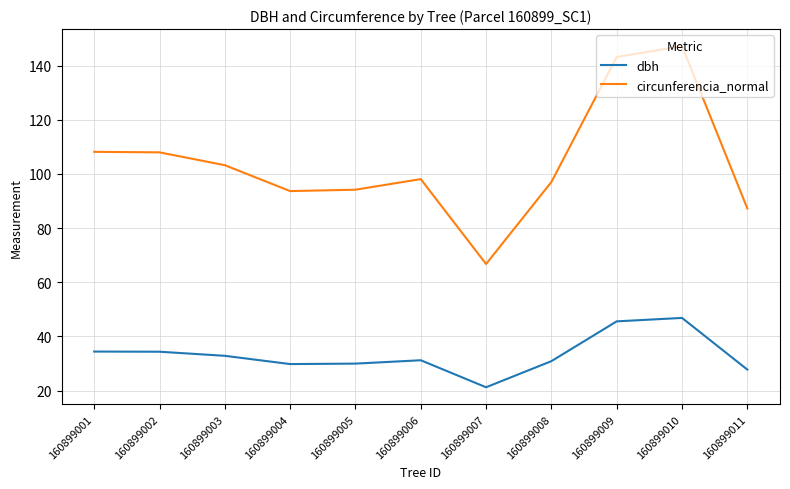

What value does the dbh series have at 160899005?

30.0